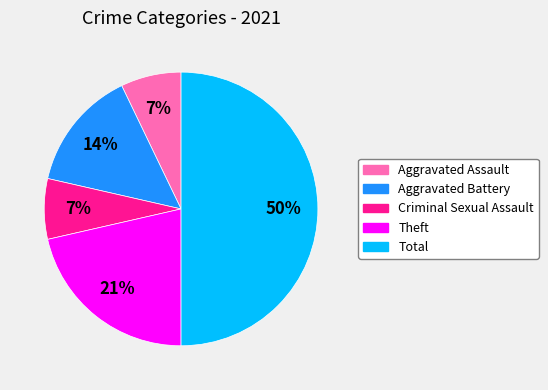

To the nearest percent, what is the average slice percentage?

20%